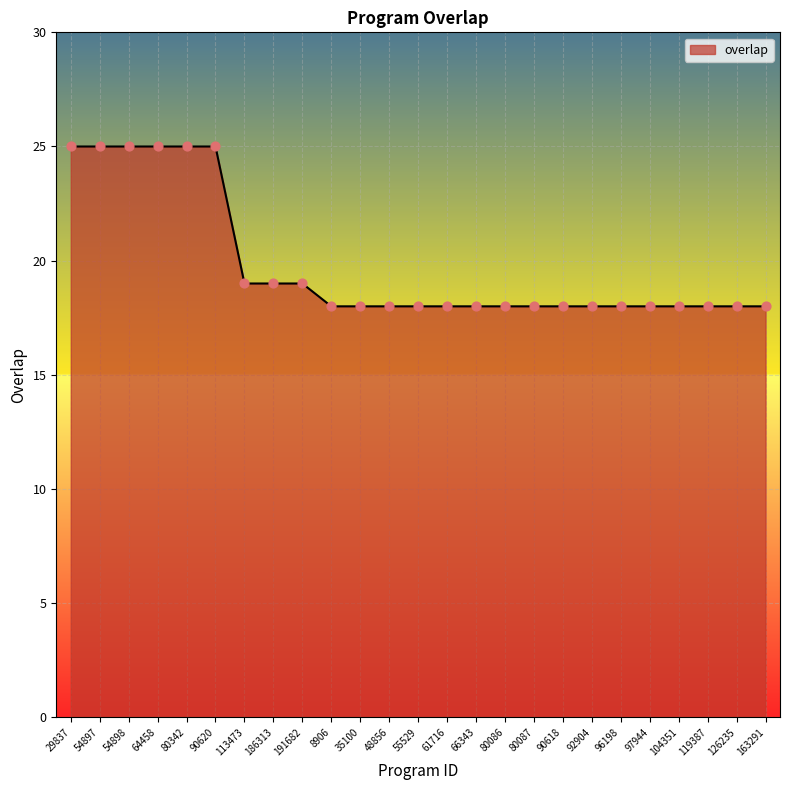

What is the change in value from 113473 to 66343?

-1